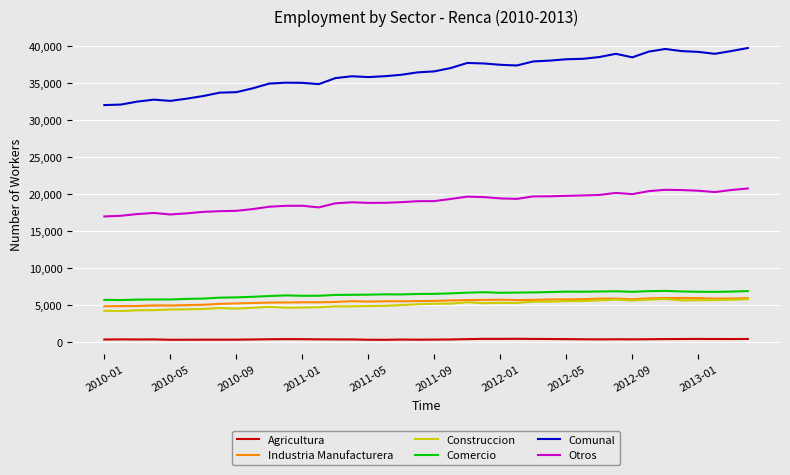

True or false: Industria Manufacturera and Comunal cross at least once.

False